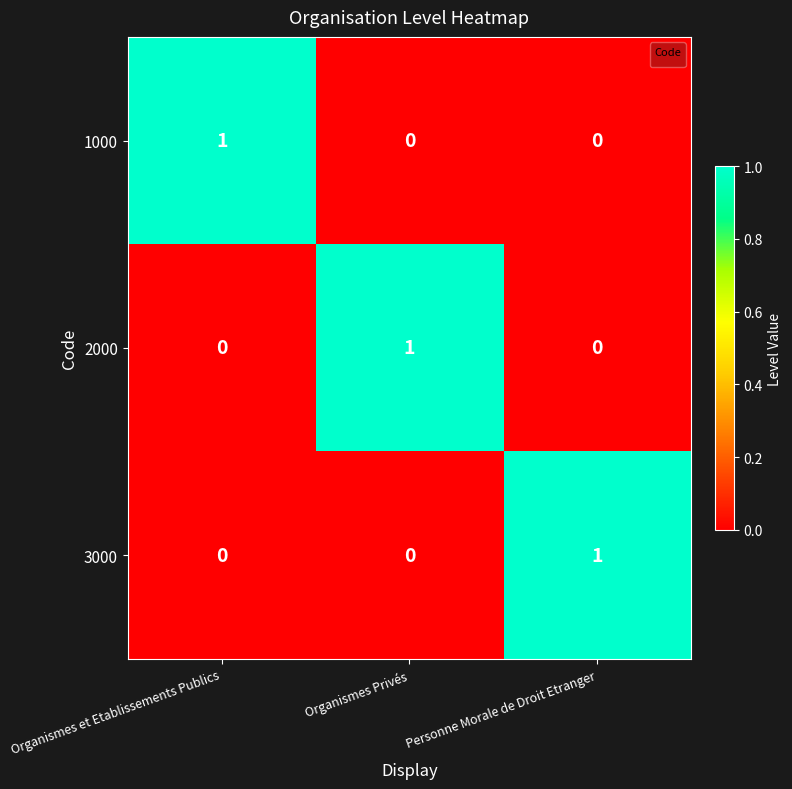

What is the difference between the maximum and minimum values?

1